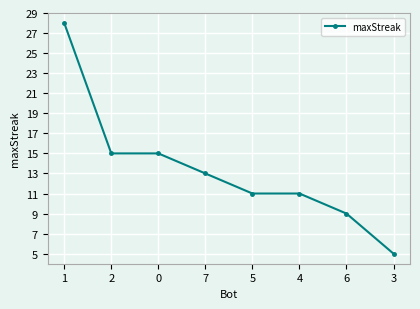

What is the label of the 3rd point from the right?

4